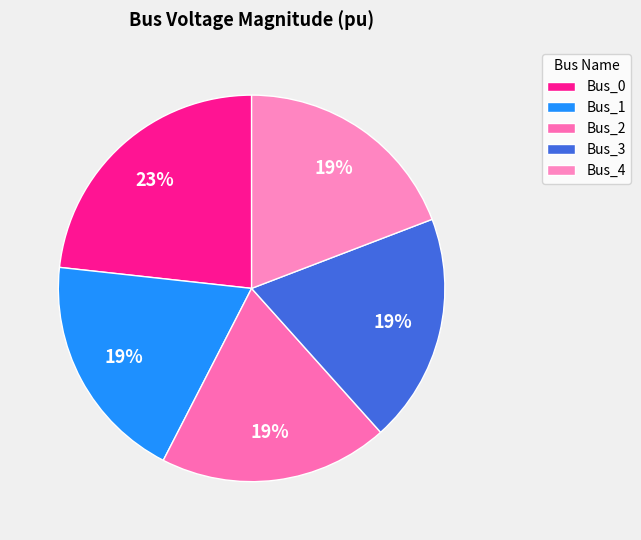

Count the number of slices in the pie.

5